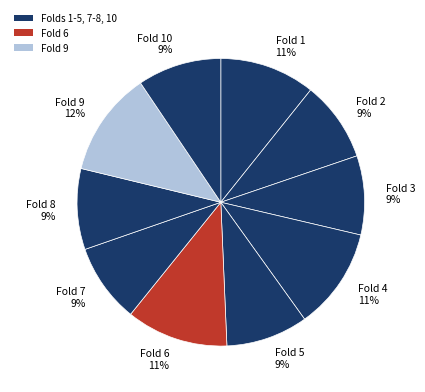

Combined, do Fold 1 11% and Fold 8 9% account for over 50%?

No